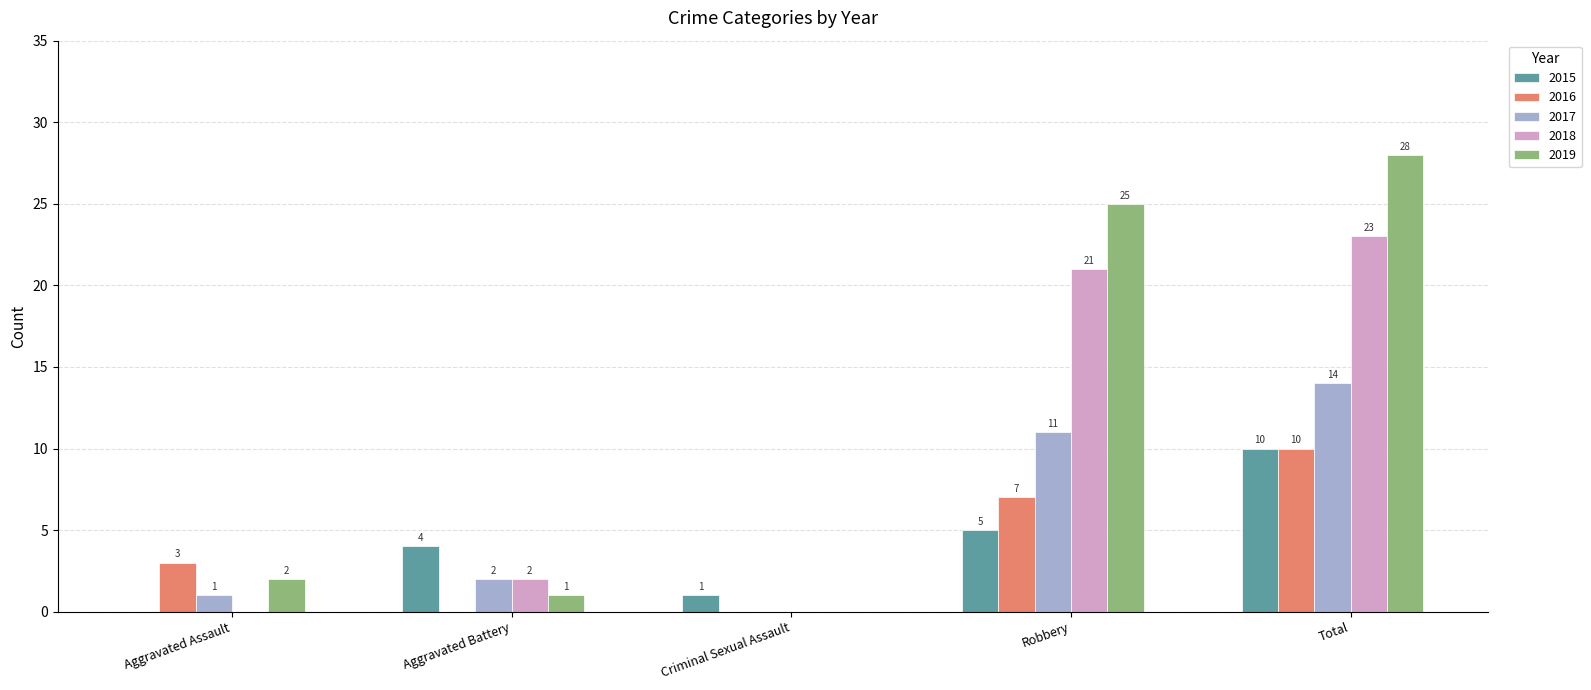

Which series has the largest total across all categories?

2019